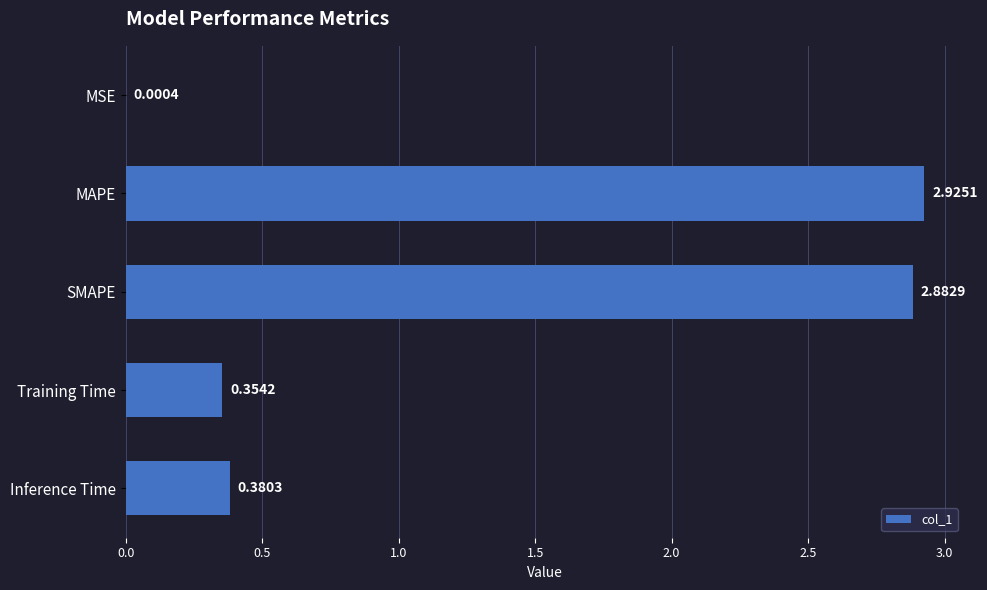

Where is the data nearest to the value 1?

Inference Time